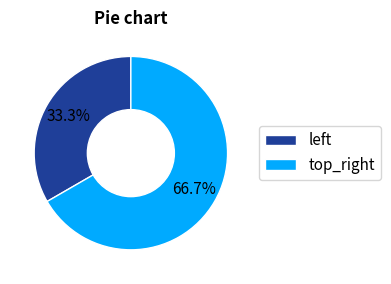

Which category accounts for the majority?

top_right